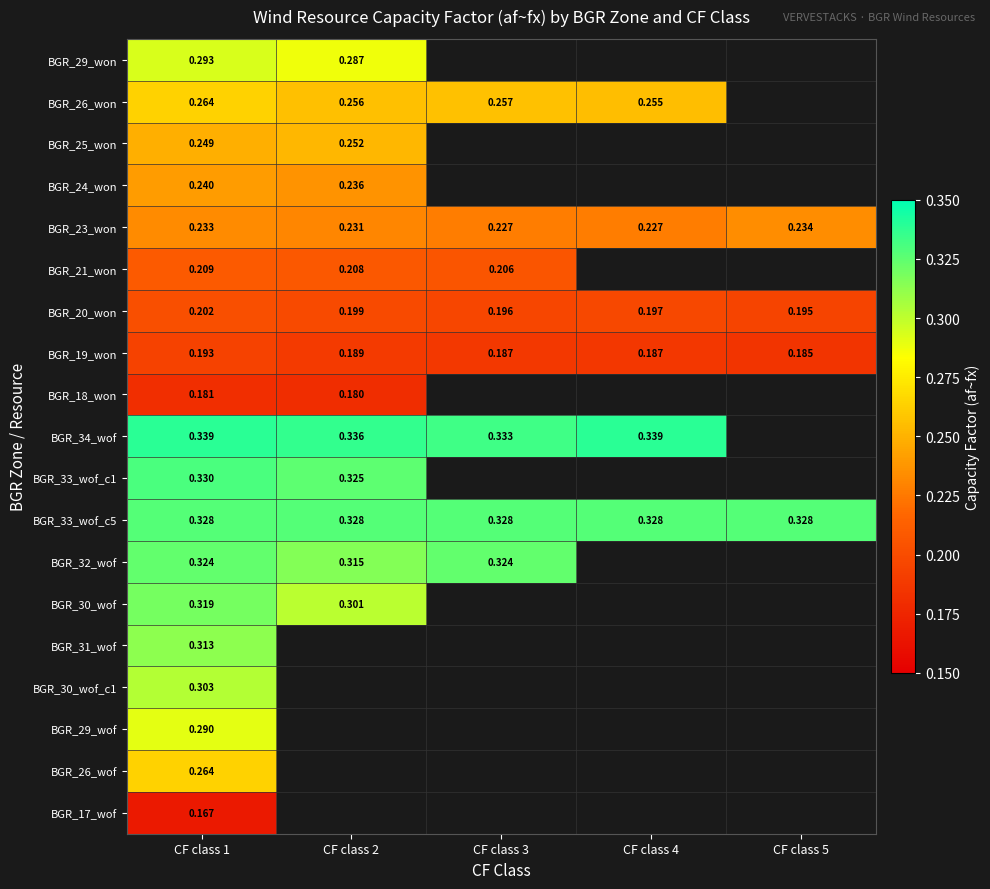

List the labels in order of BGR_25_won value, smallest first.

CF class 1, CF class 2, CF class 3, CF class 4, CF class 5